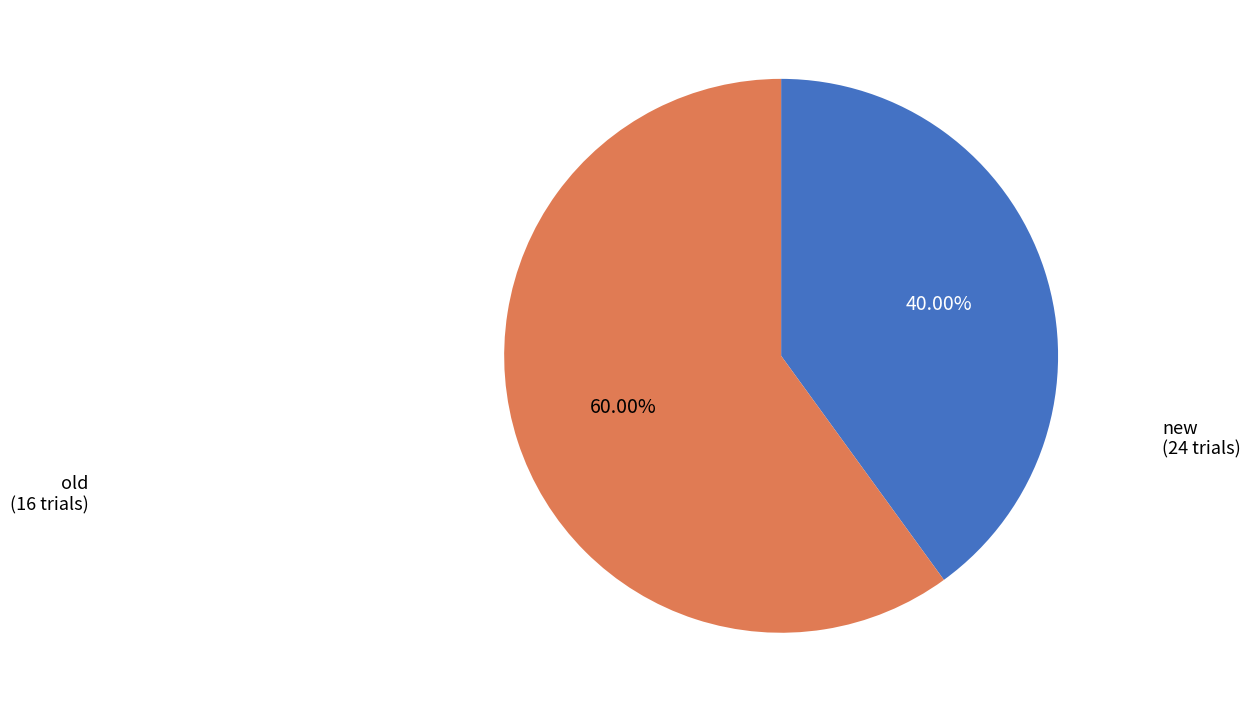

True or false: old accounts for 40% of the total.

True